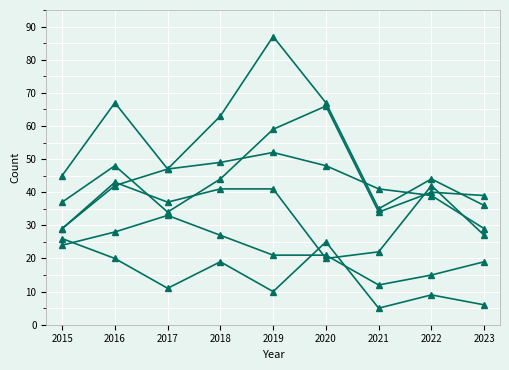

Count the number of categories in the chart.

9